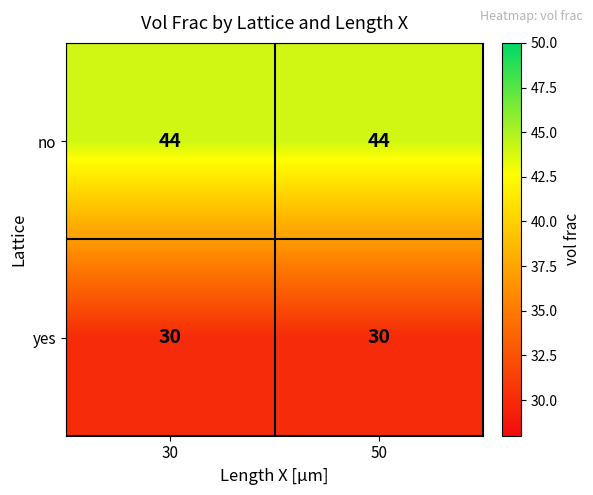

What is the minimum value for no?

44